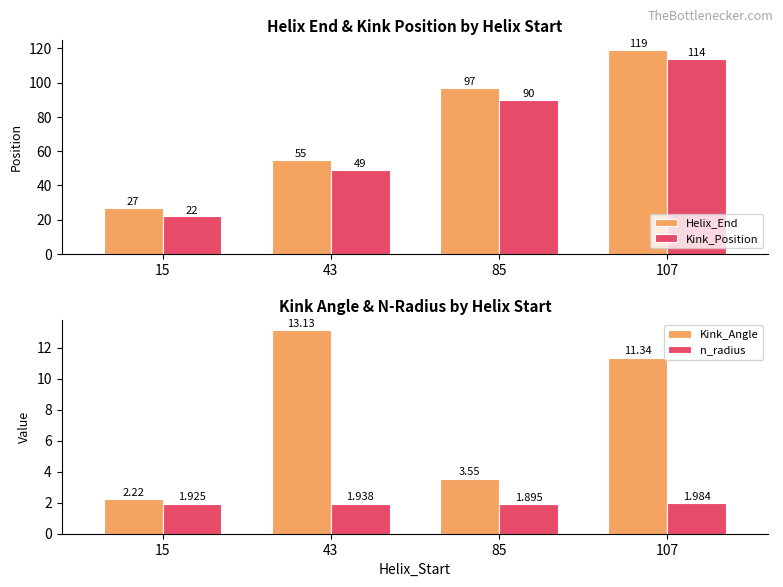

Count the number of data series in this chart.

4